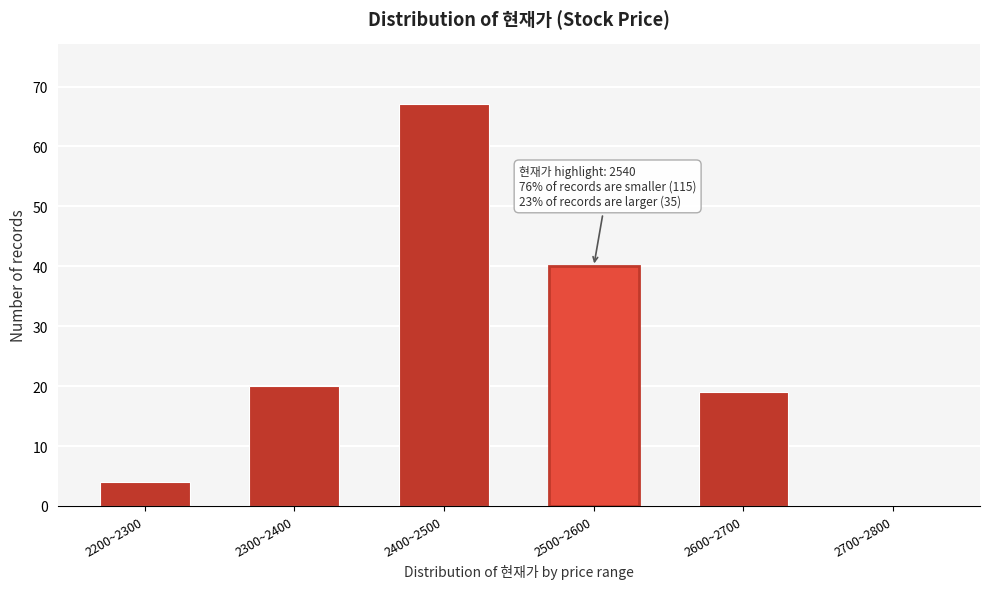

Reading left to right, extract all data points from this chart.

2200~2300=4	2300~2400=20	2400~2500=67	2500~2600=40	2600~2700=19	2700~2800=0